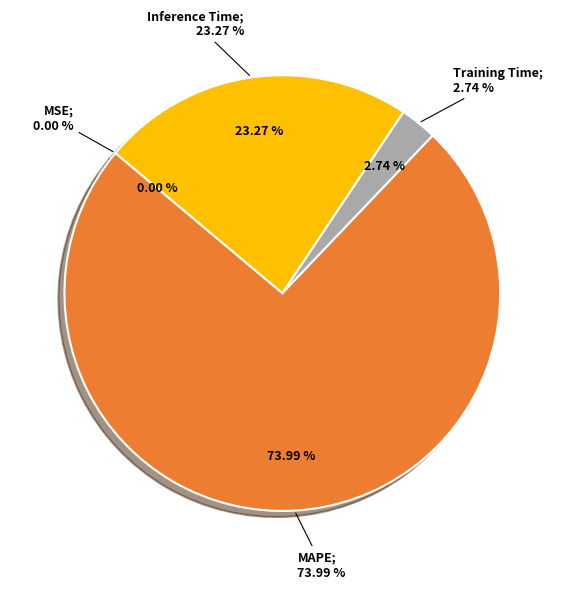

To the nearest percent, what is the difference between the Inference Time and MAPE slice percentages?

51%